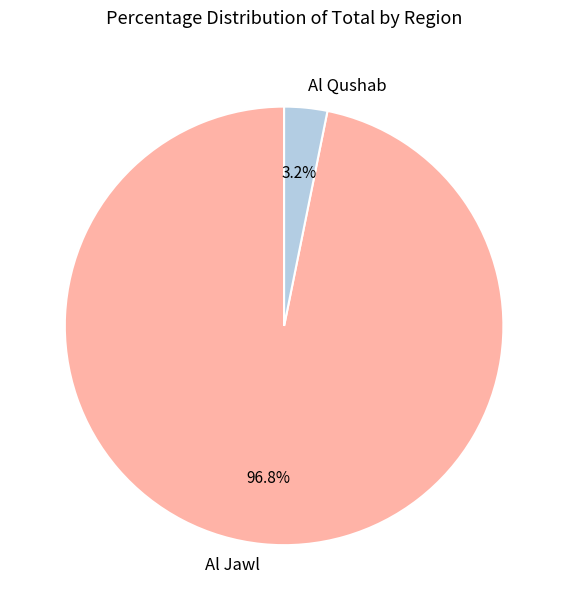

Is there a majority slice in this chart?

Yes